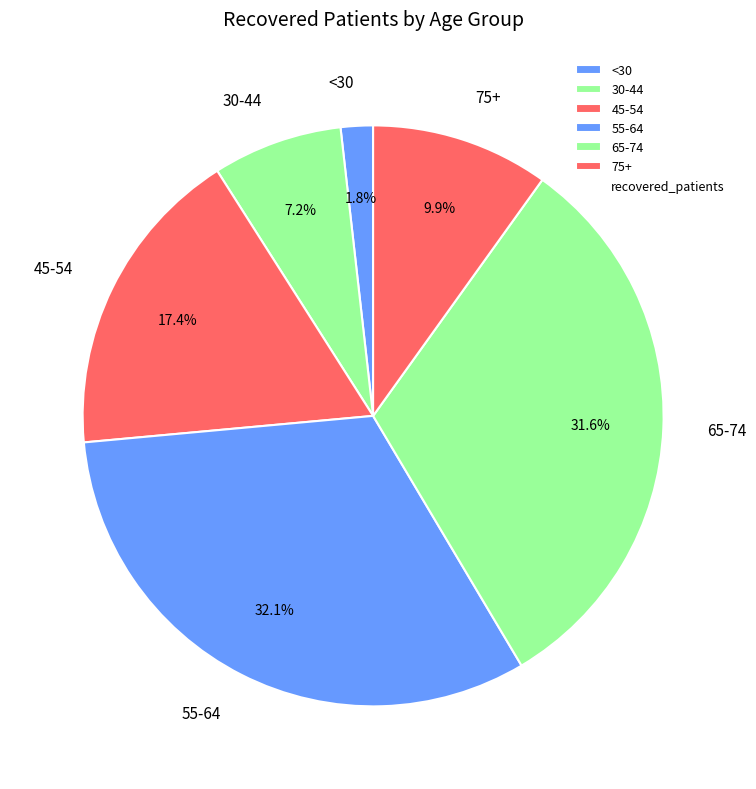

Is there any slice that represents more than half of the pie?

No